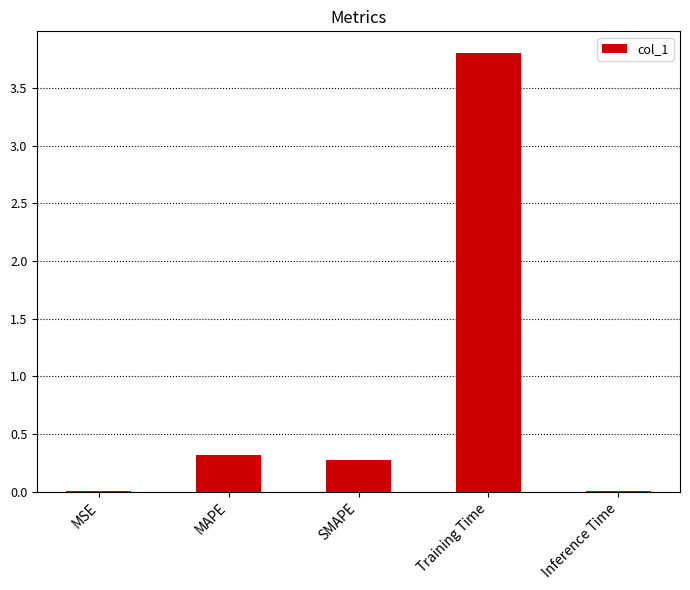

What is the sum of all values?

4.4